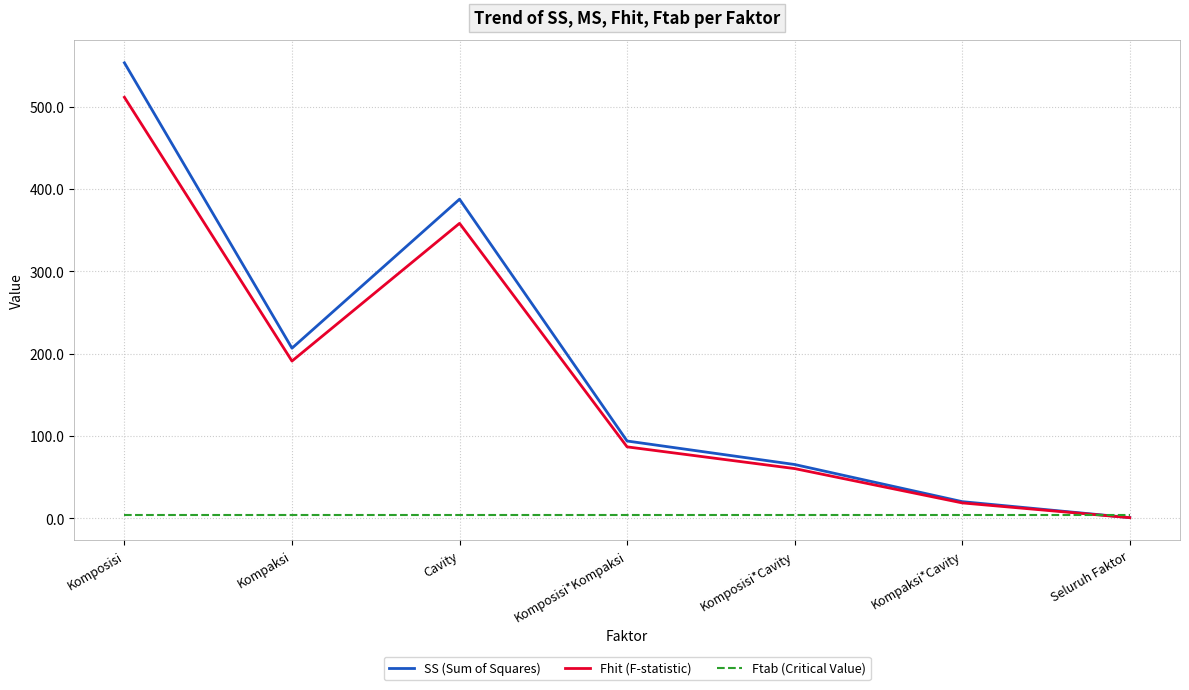

Is this an area chart (filled region under the line)?

No